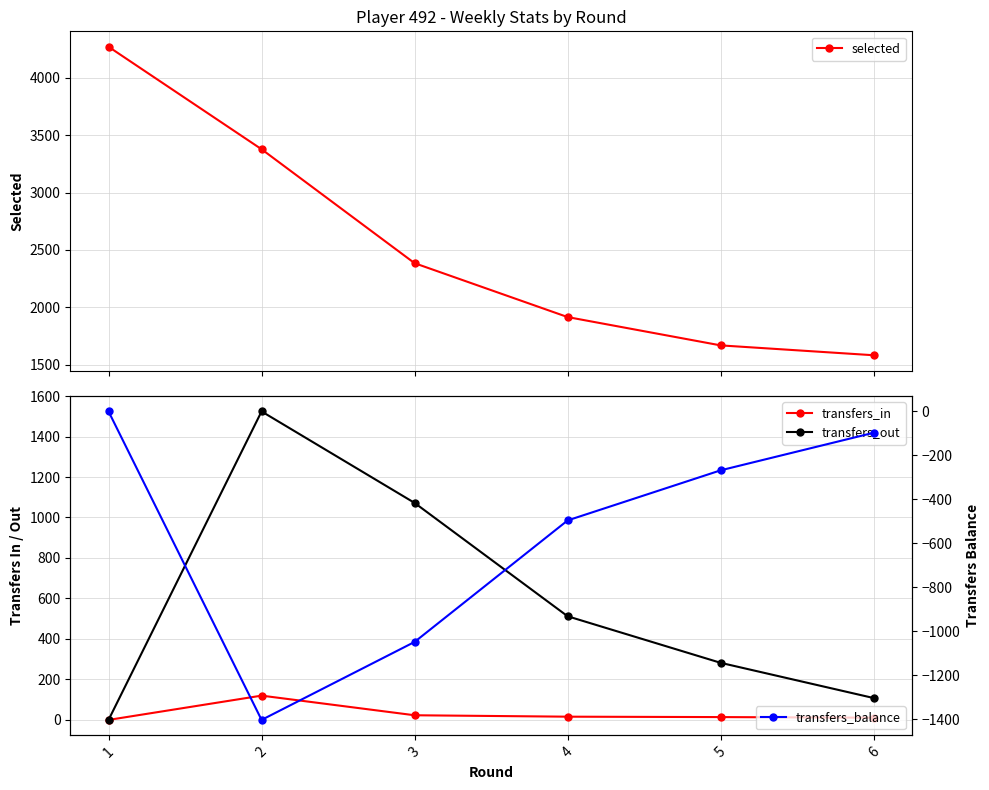

True or false: transfers_balance has a value of -496 at 4.

True